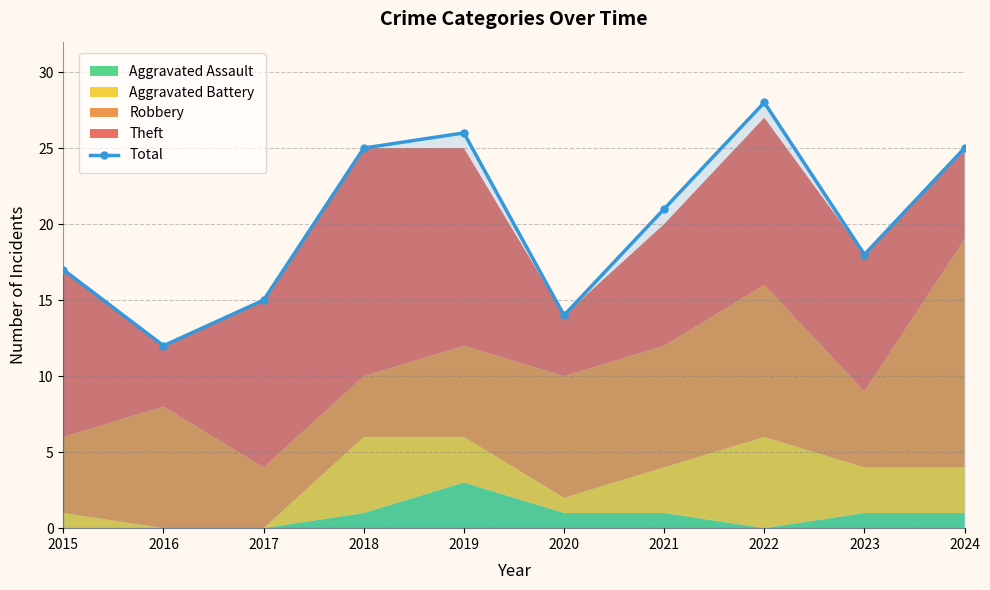

List the labels in order of value, smallest first.

2016, 2020, 2017, 2015, 2023, 2021, 2018, 2024, 2019, 2022